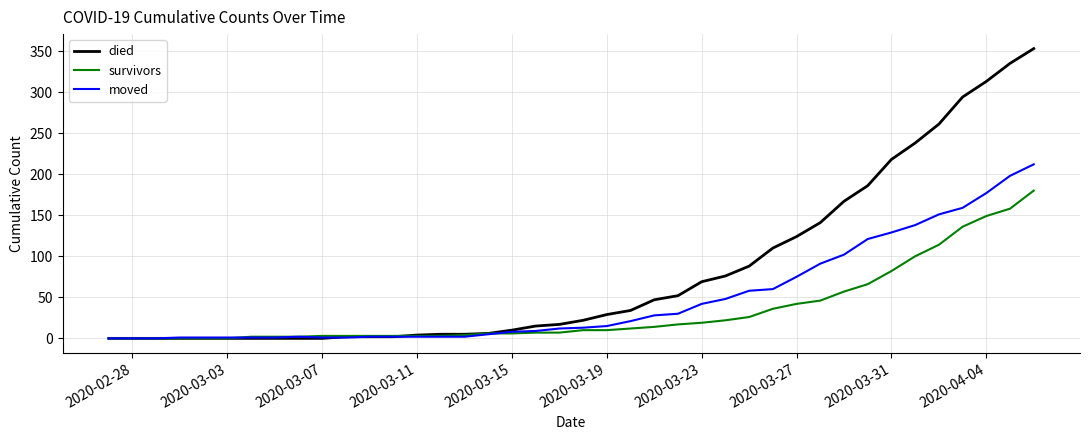

Rank the series by their average value, from highest to lowest.

died, moved, survivors